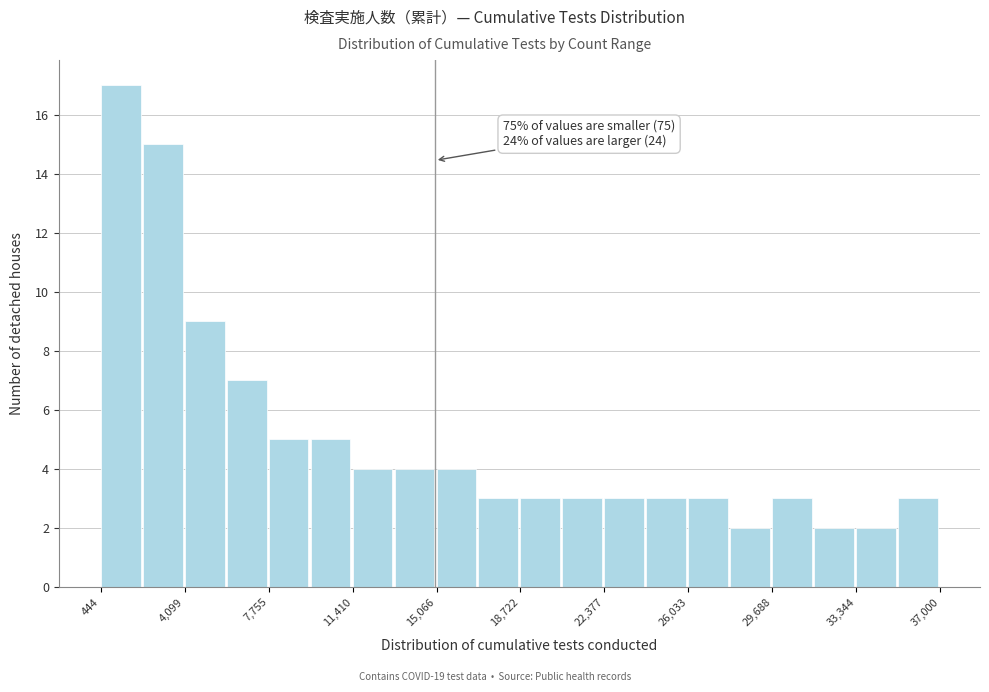

Read against the x-axis, roughly where is the centre of the tallest bar?

1500